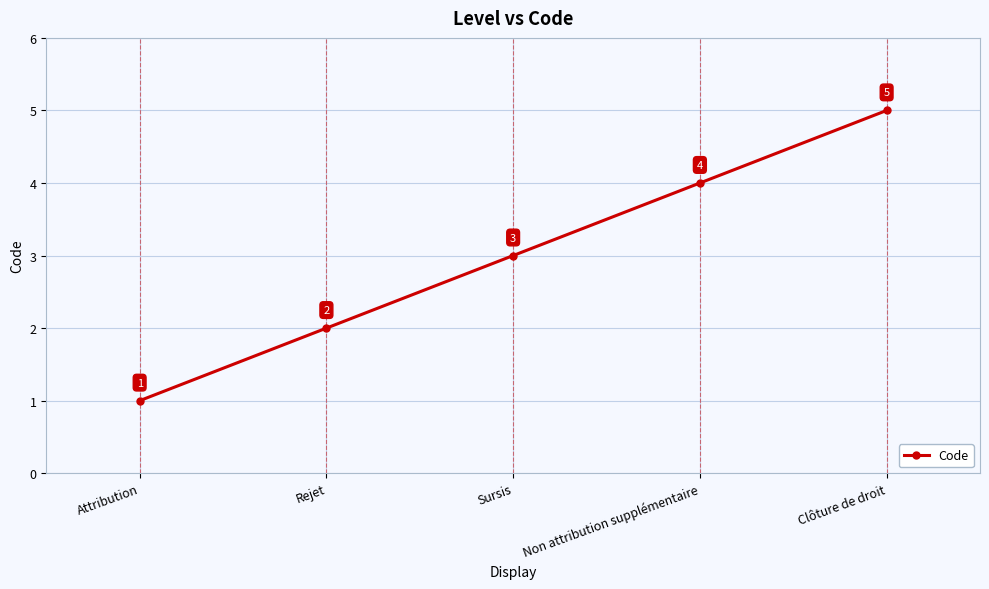

What is the smallest value displayed?

1